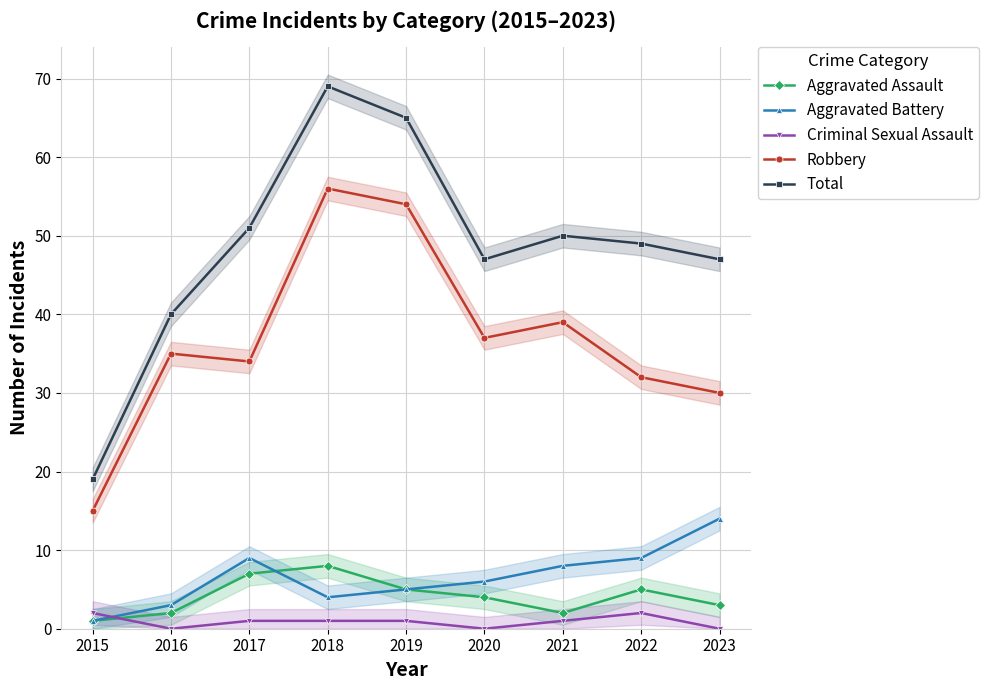

Is the value of Aggravated Assault at 2018 greater than the value of Robbery at 2018?

No